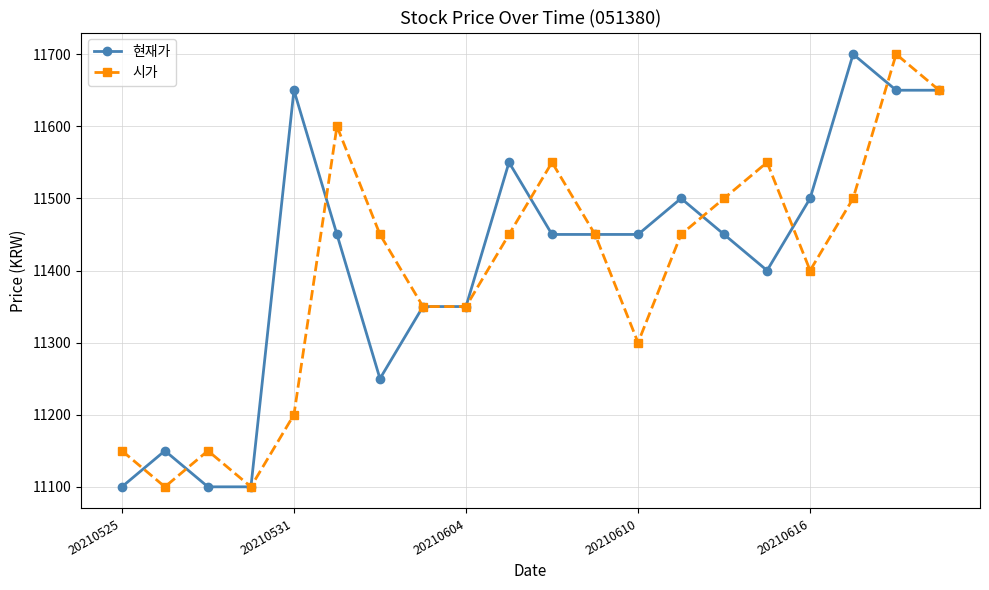

Count the number of categories in the chart.

20